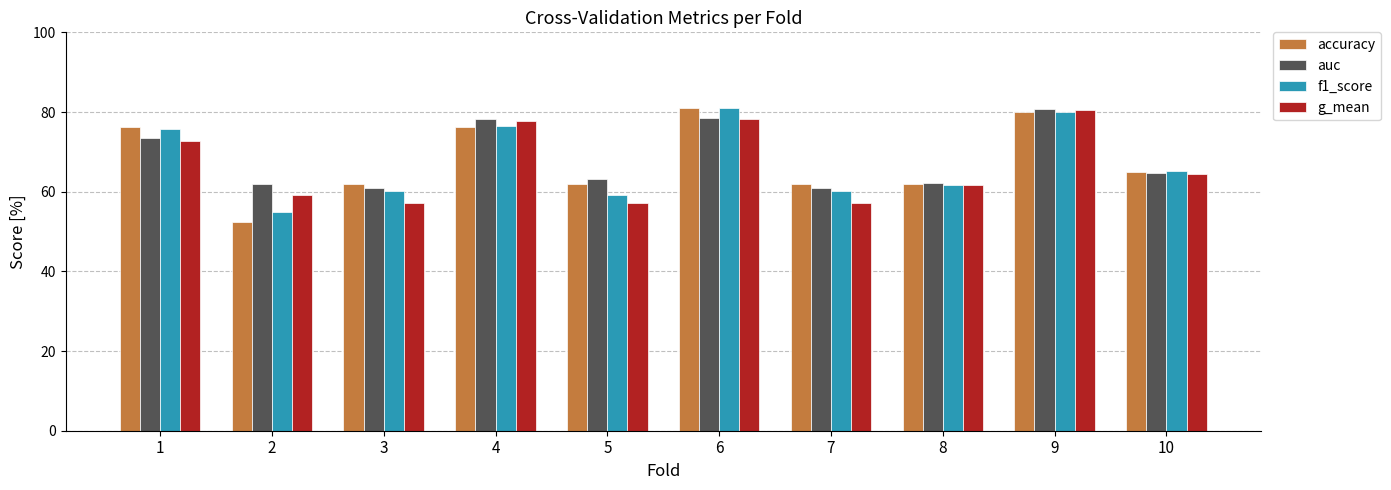

True or false: g_mean has a value of 14.6 at 5.

False